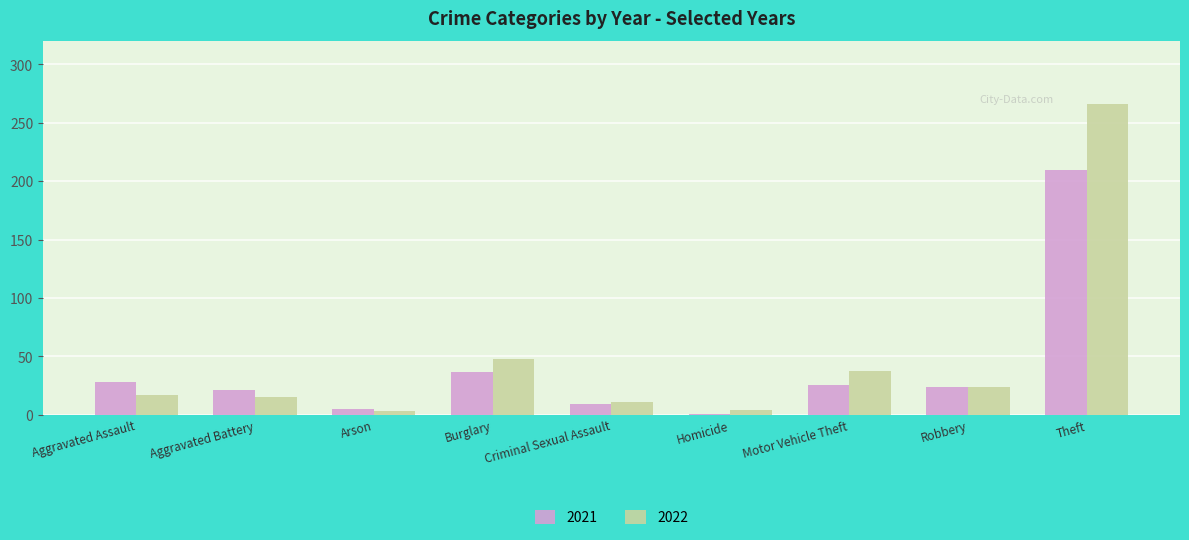

What is the total value across all series at Theft?

476